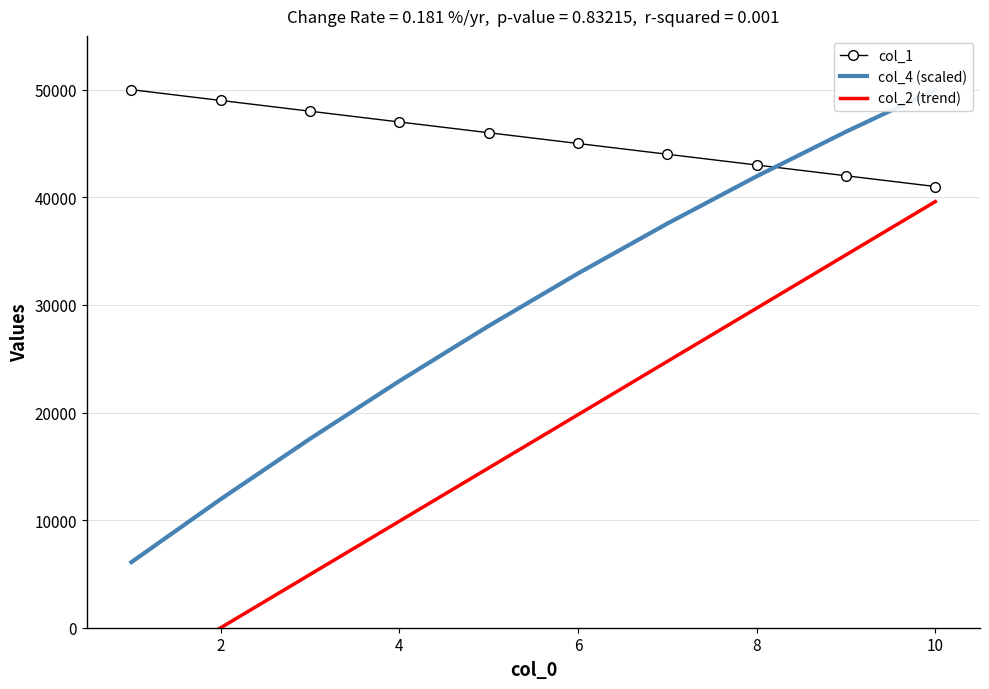

Count the number of categories in the chart.

10